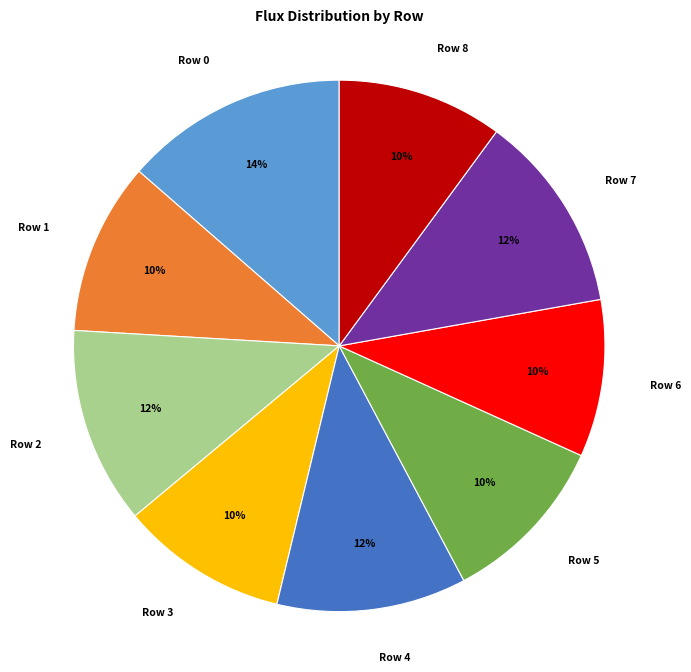

What percentage is the Row 6 slice, to the nearest percent?

10%